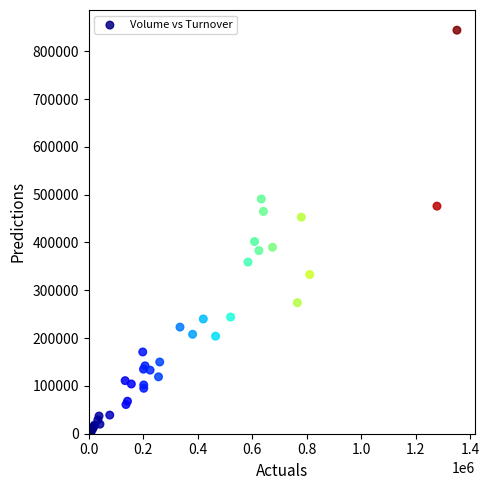

What Y value in the scatter plot is closest to 422000?

402000